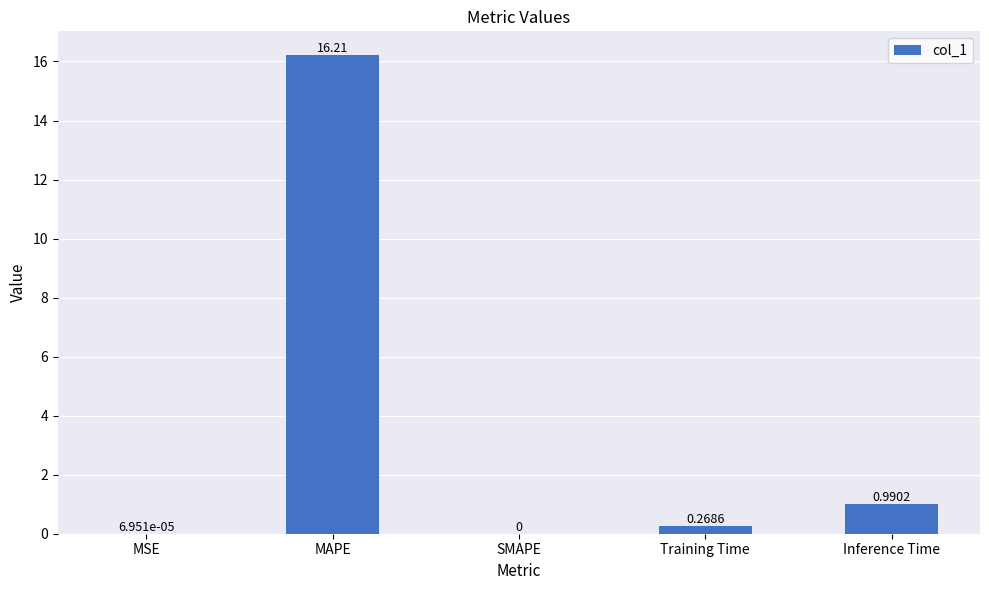

What is the change in value from SMAPE to Inference Time?

+1.0